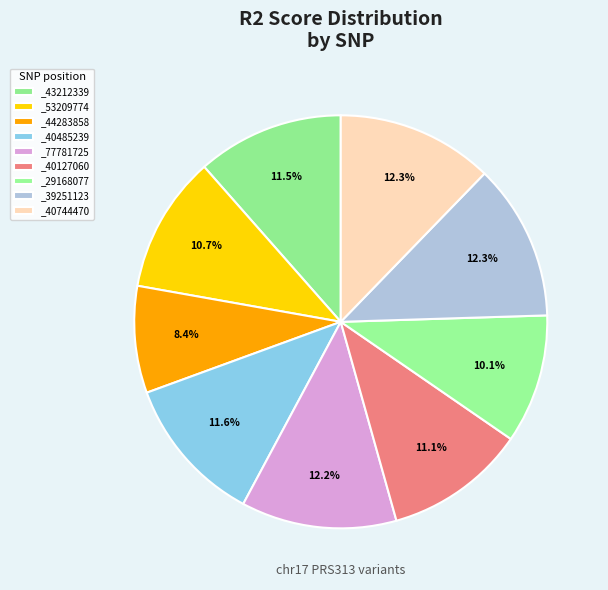

Is there a majority slice in this chart?

No